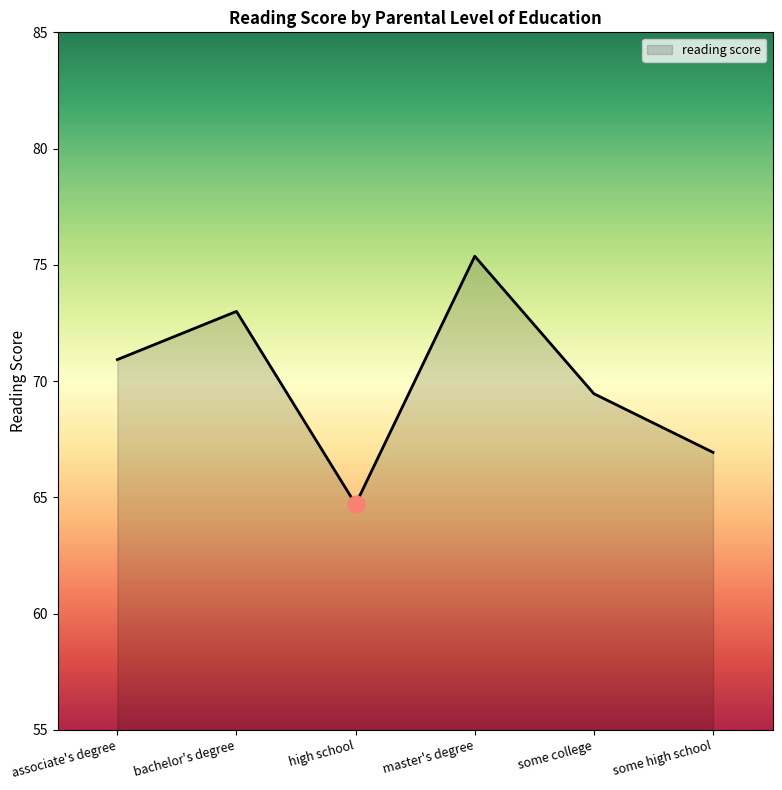

What is the sum of the values at associate's degree and some high school?

137.9